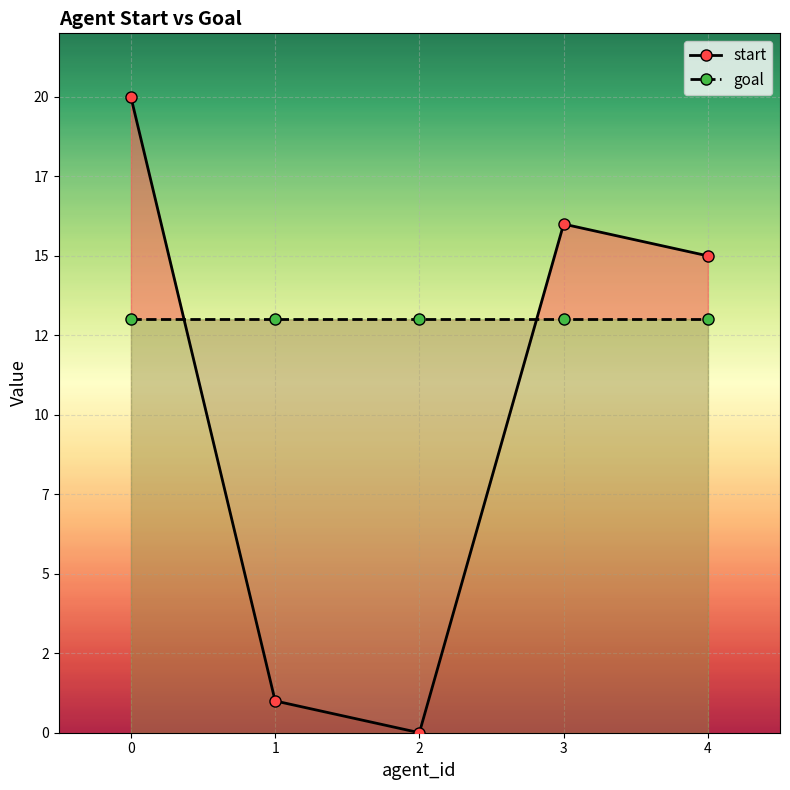

The value at 0 is 35. True or false?

False